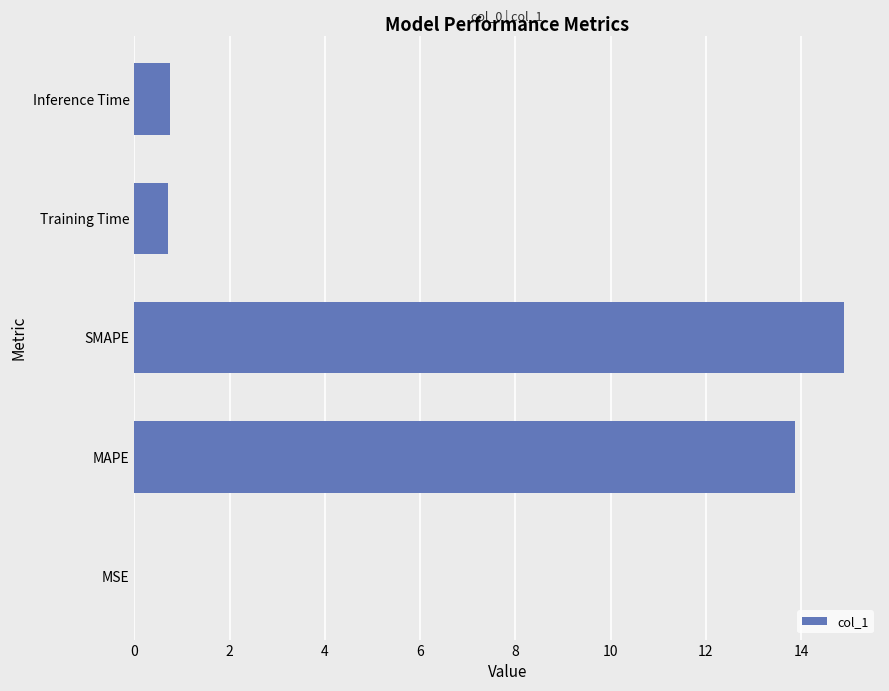

What is the change in value from MAPE to Training Time?

-13.2